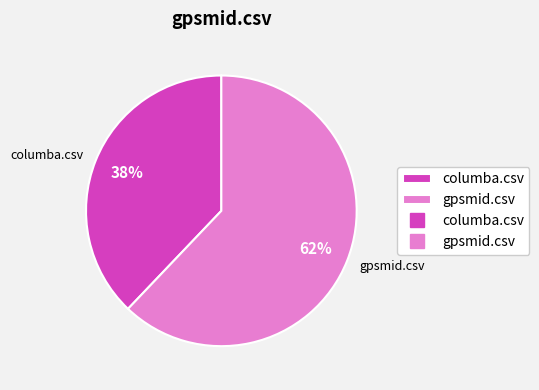

The gpsmid.csv slice represents 51% of the pie. True or false?

False